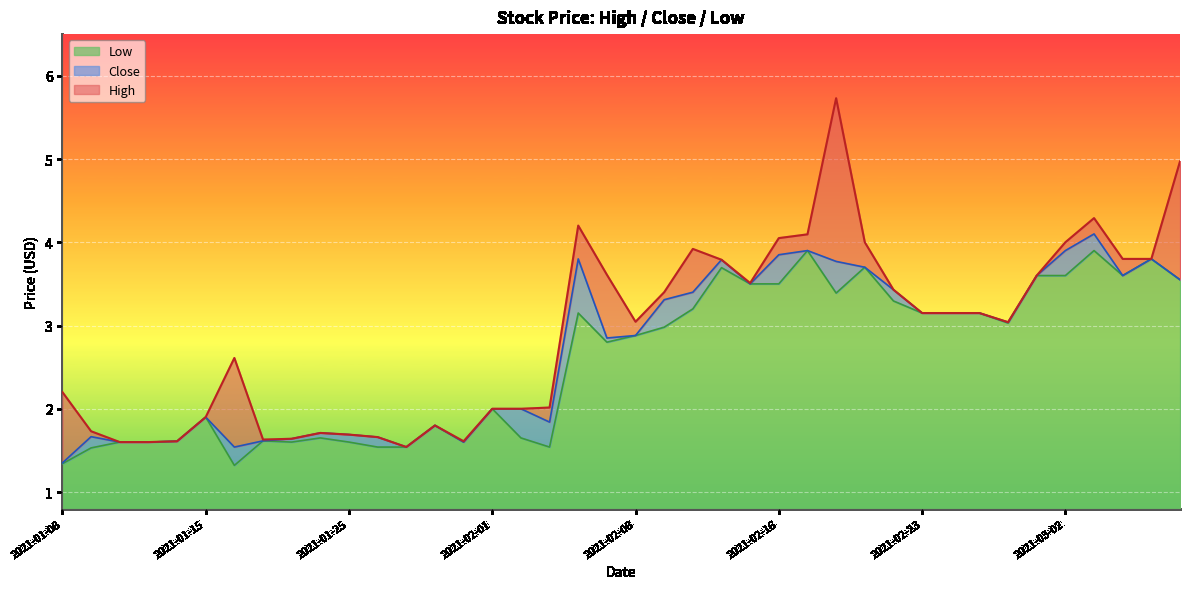

What is the difference between the maximum and minimum values in the Low series?

2.6